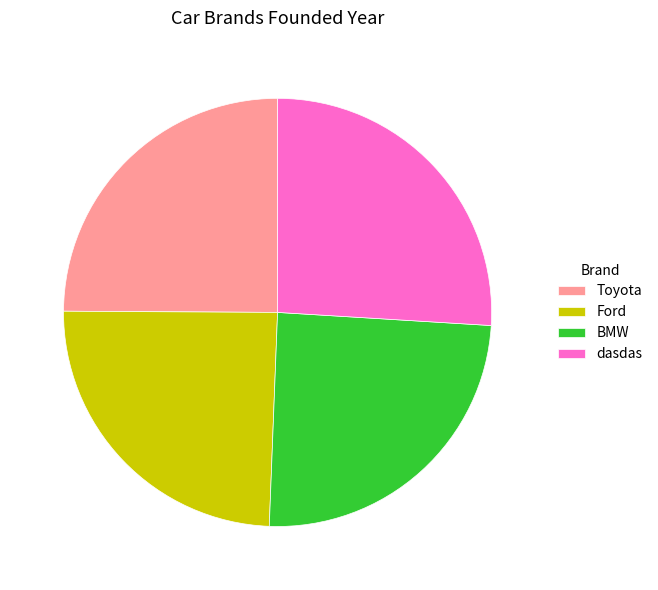

Is it true that BMW is 38% of the pie?

False